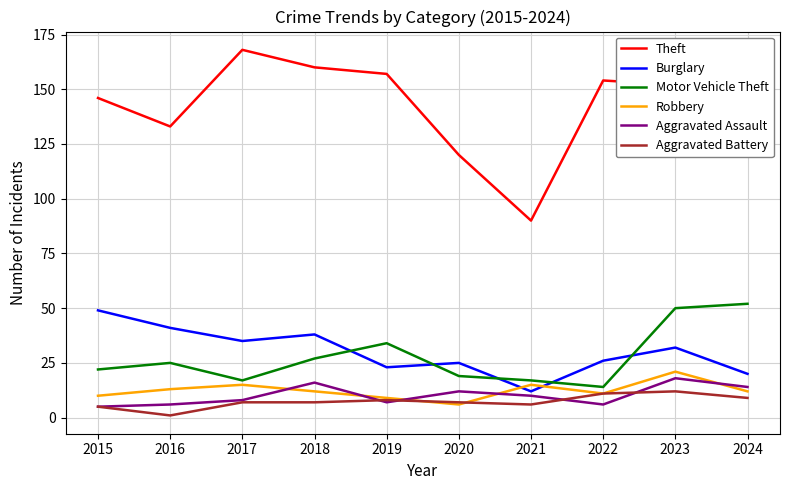

At which category is the sum across all series the highest?

2023